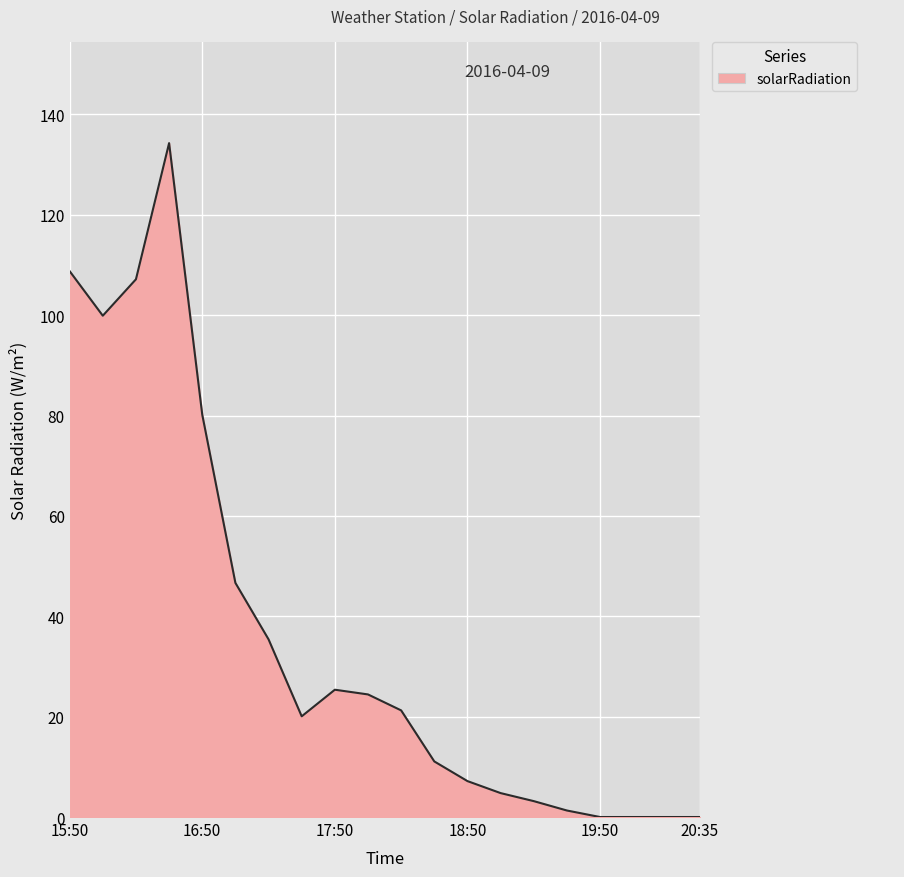

What is the greatest value displayed?

134.3